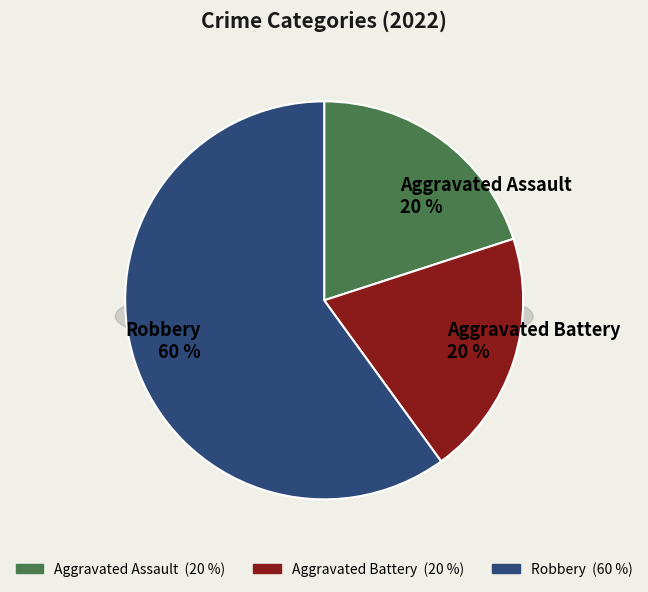

Does Aggravated Battery represent more than half of the total?

No